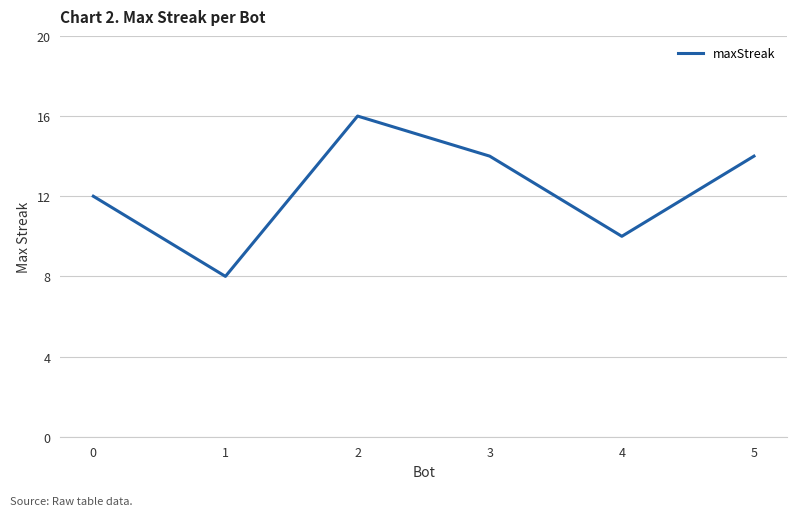

Which has a higher value, 5 or 4?

5